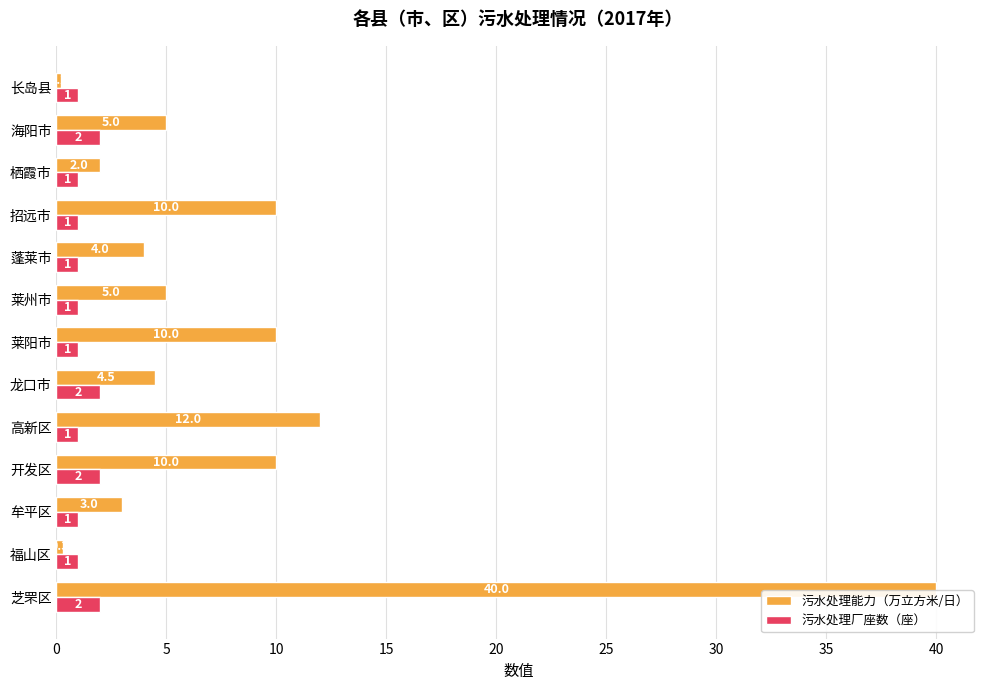

At which label is 污水处理能力（万立方米/日） closest to 20?

高新区